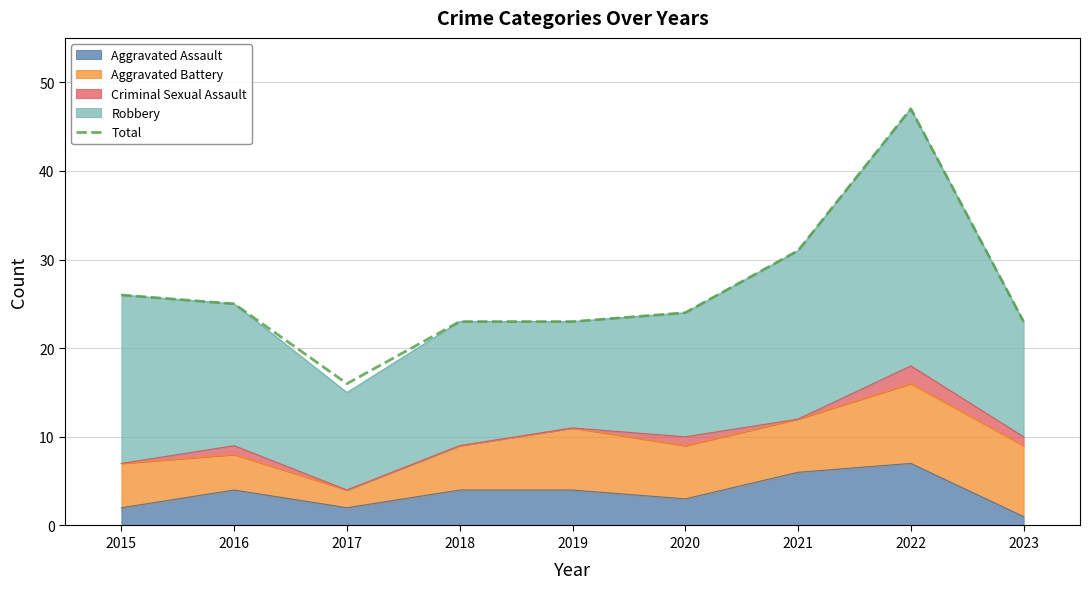

Rank the categories by value from highest to lowest.

2022, 2021, 2015, 2016, 2020, 2018, 2019, 2023, 2017